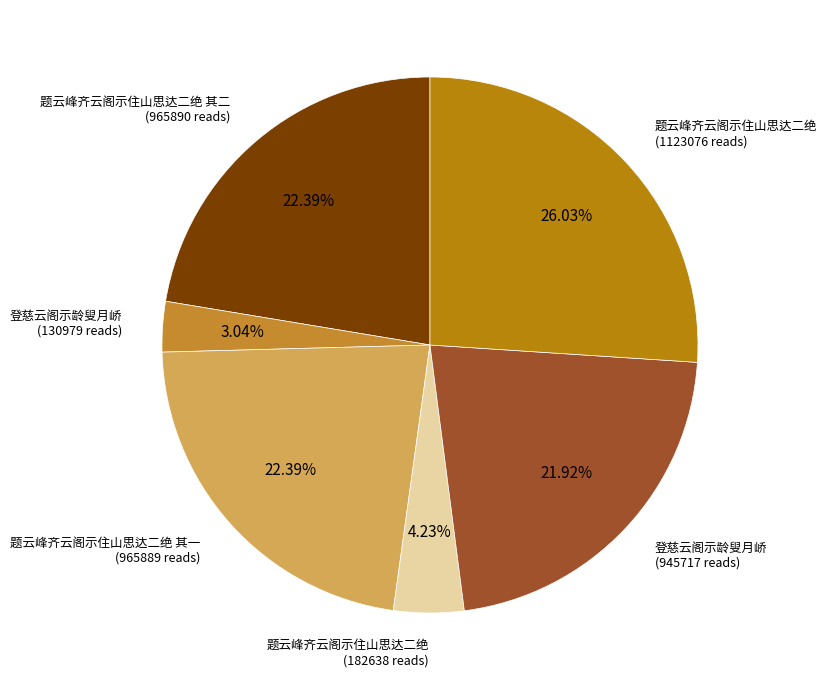

Rank the categories by value from lowest to highest.

登慈云阁示龄叟月峤, 题云峰齐云阁示住山思达二绝, 登慈云阁示龄叟月峤, 题云峰齐云阁示住山思达二绝 其一, 题云峰齐云阁示住山思达二绝 其二, 题云峰齐云阁示住山思达二绝